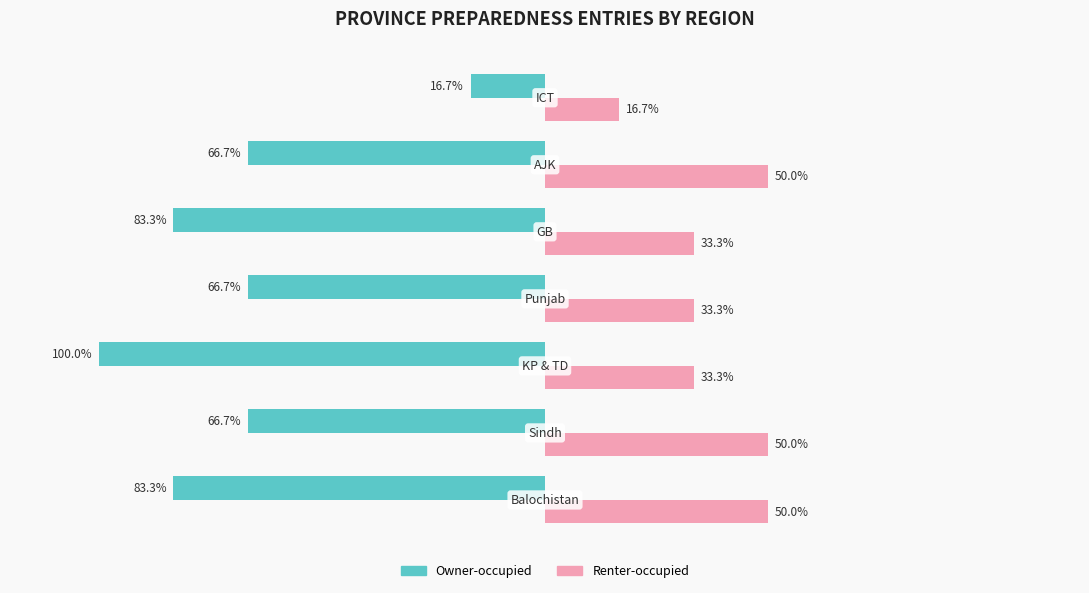

Which series has the widest spread of values?

Owner-occupied